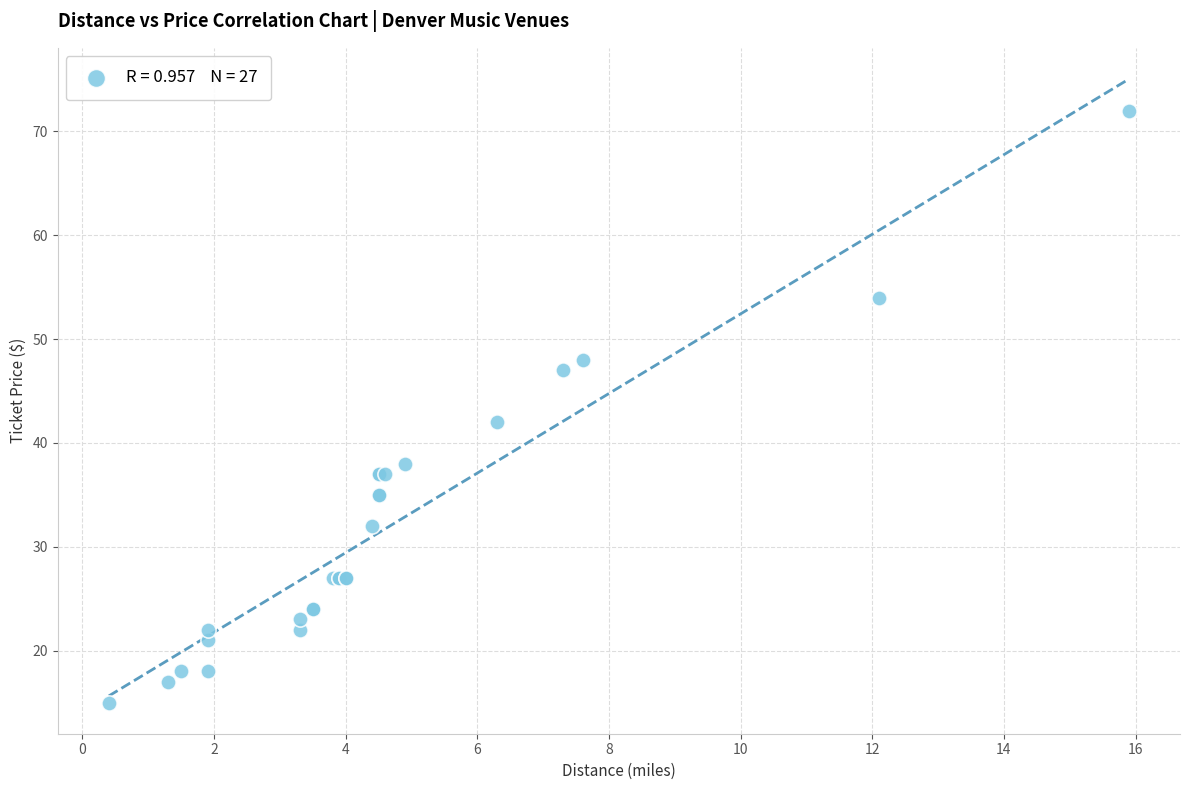

What Y value in the scatter plot is closest to 43?

42